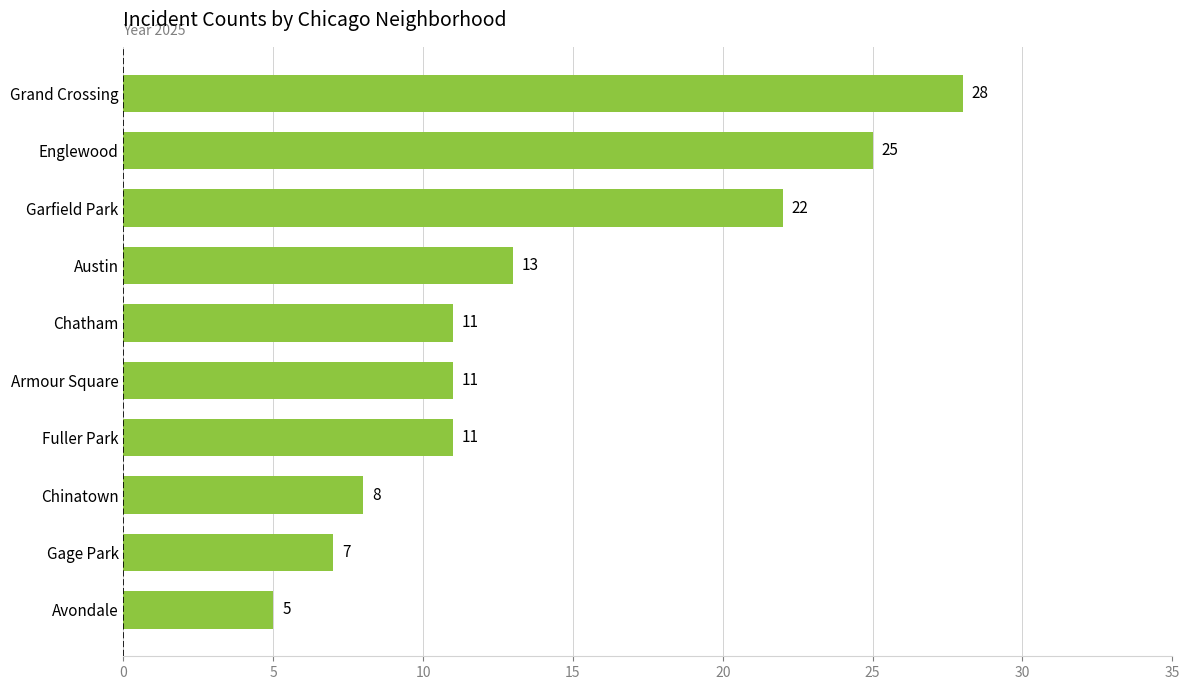

Is it true that the value at Grand Crossing is 28?

True